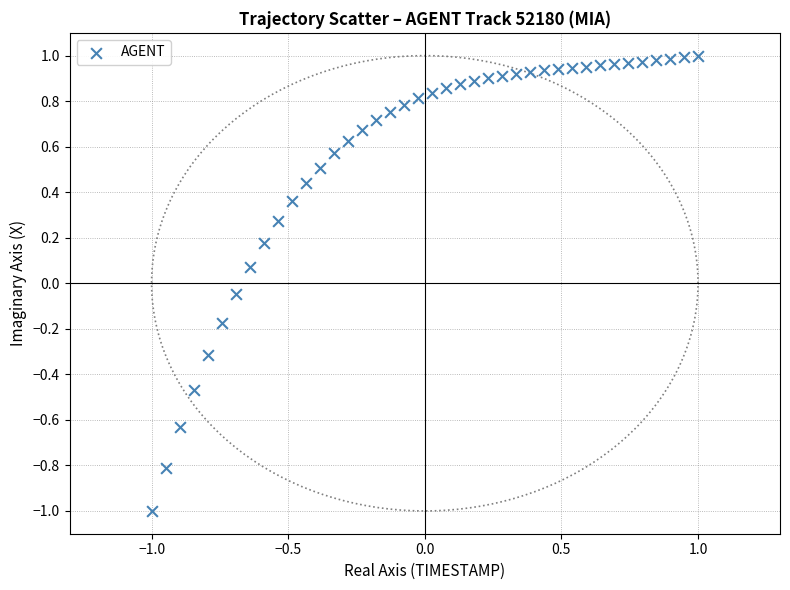

What is the range of Y values (max minus min)?

2.0